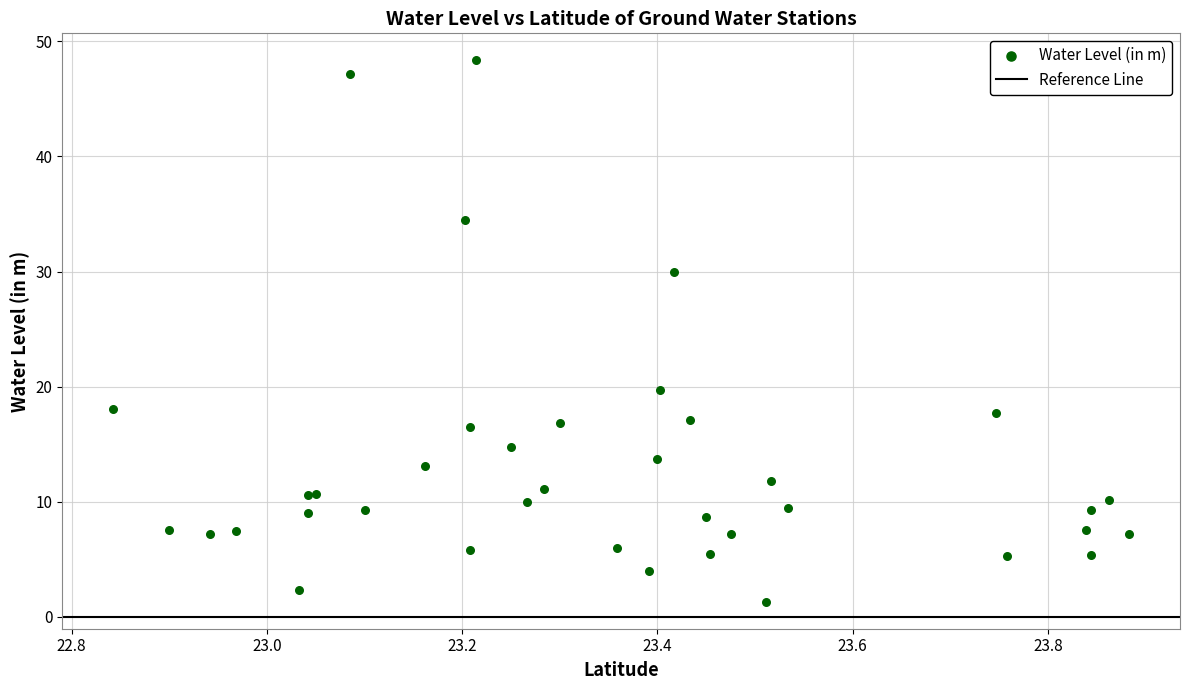

What Y value in the scatter plot is closest to 24?

19.7